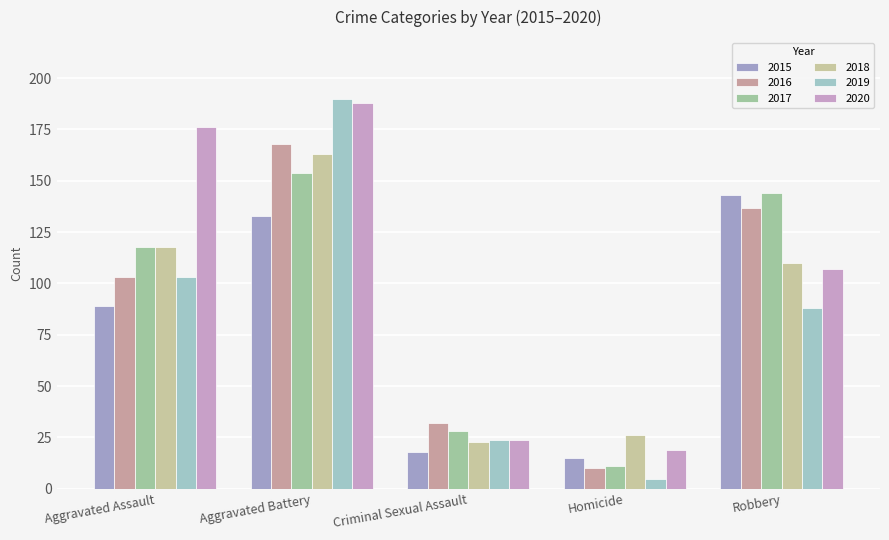

What value does the 2018 series have at Criminal Sexual Assault, to the nearest 10?

20